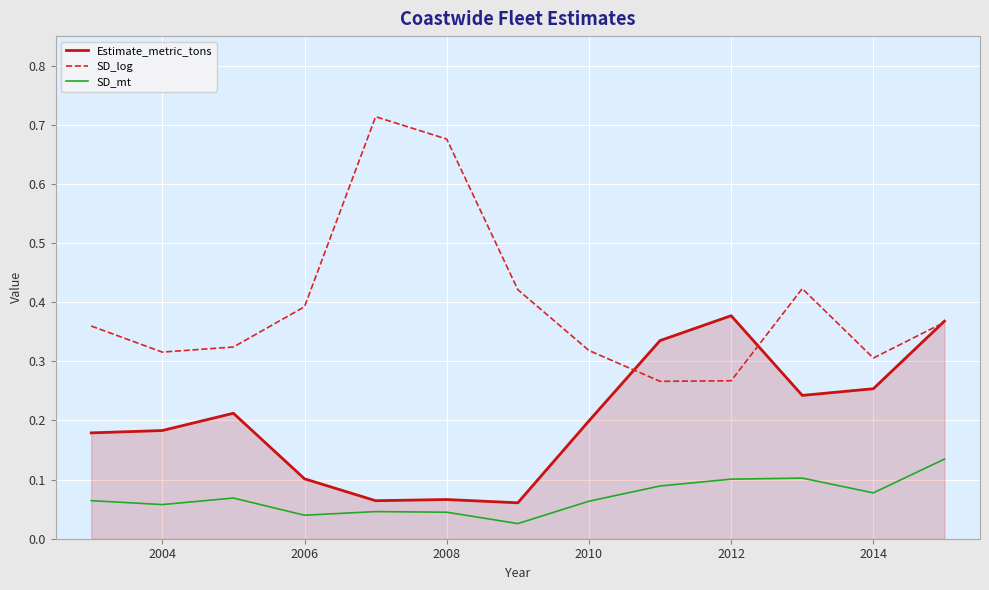

True or false: Estimate_metric_tons and SD_mt cross at least once.

False